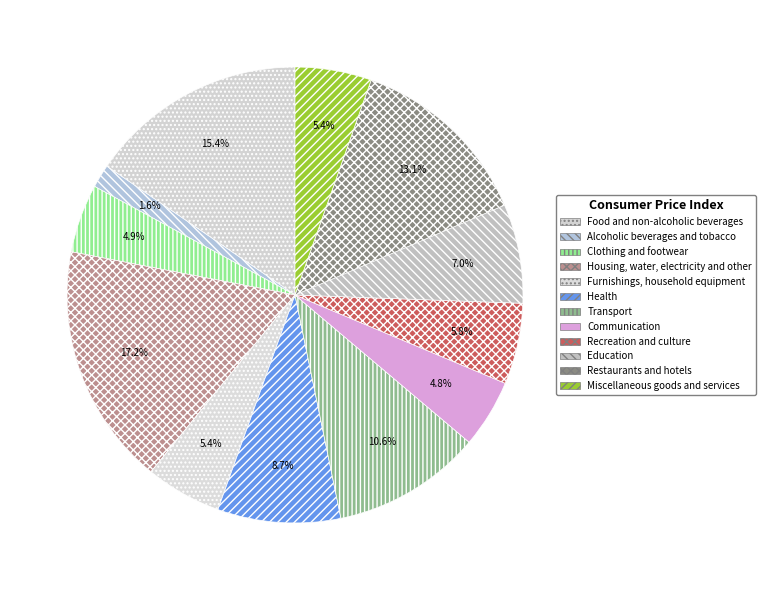

To the nearest percent, what is the combined percentage of Food and non-alcoholic beverages and Transport?

26%